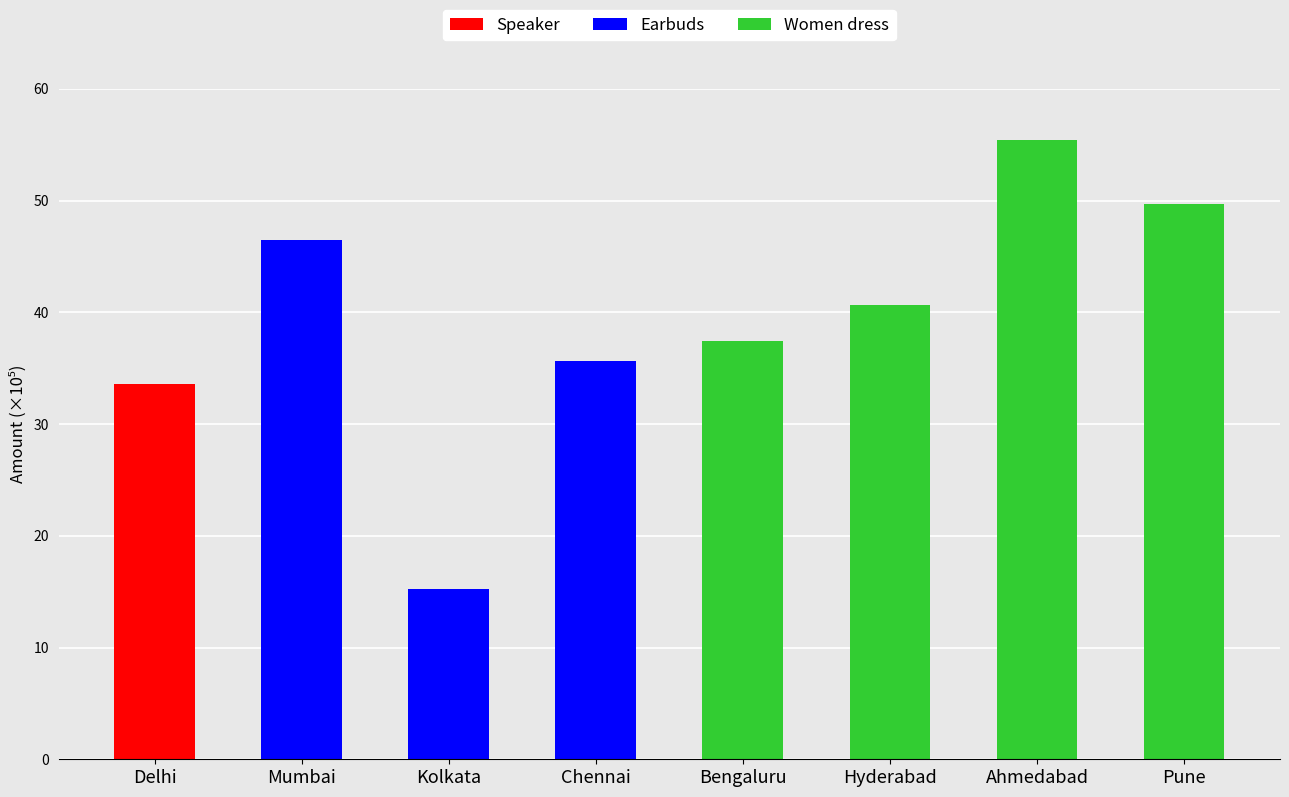

Is it true that Speaker equals 14.9 at Mumbai?

False